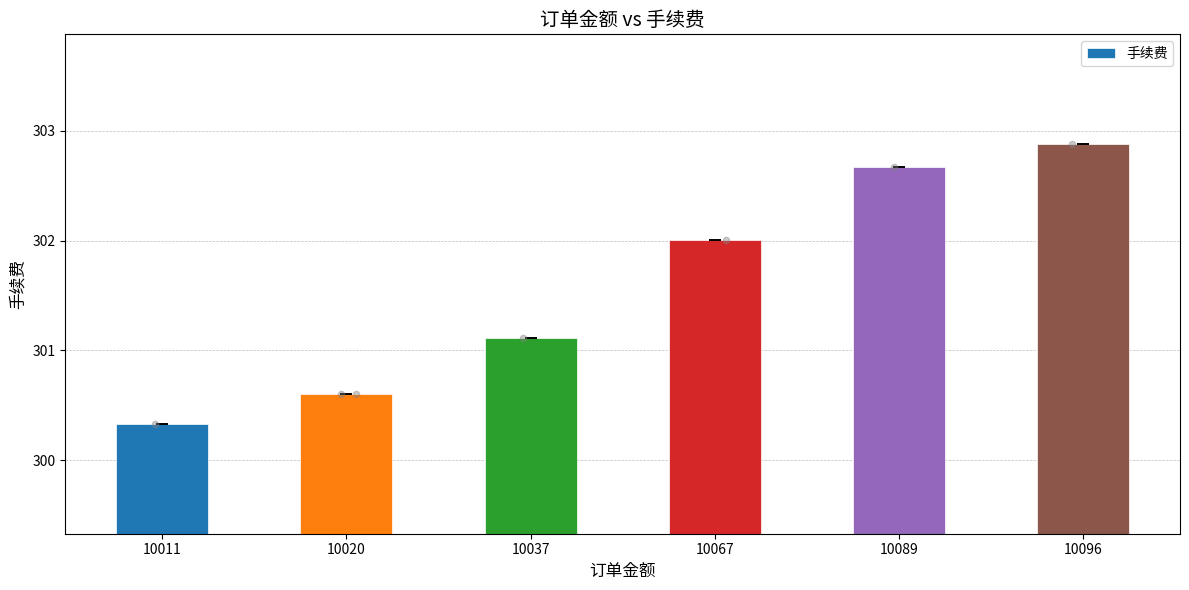

Approximately how many times larger is the value at 10037 compared to 10020?

1.0